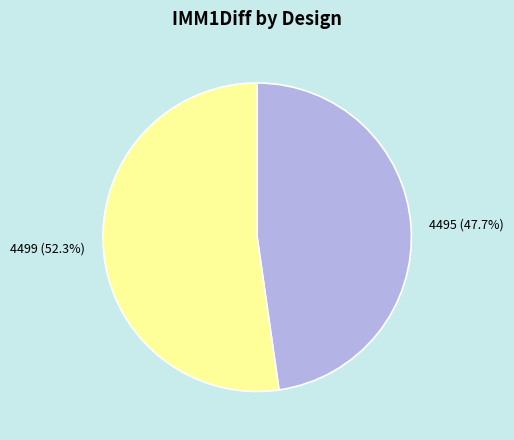

What portion of the pie excludes 4495?

52.3%